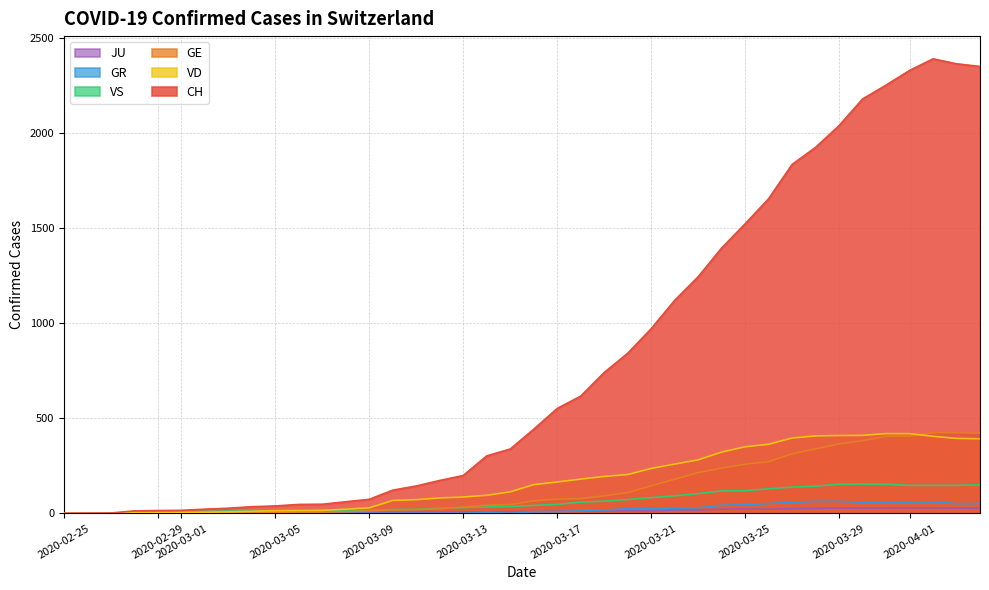

What is the difference between the maximum and minimum values in the VD series?

419